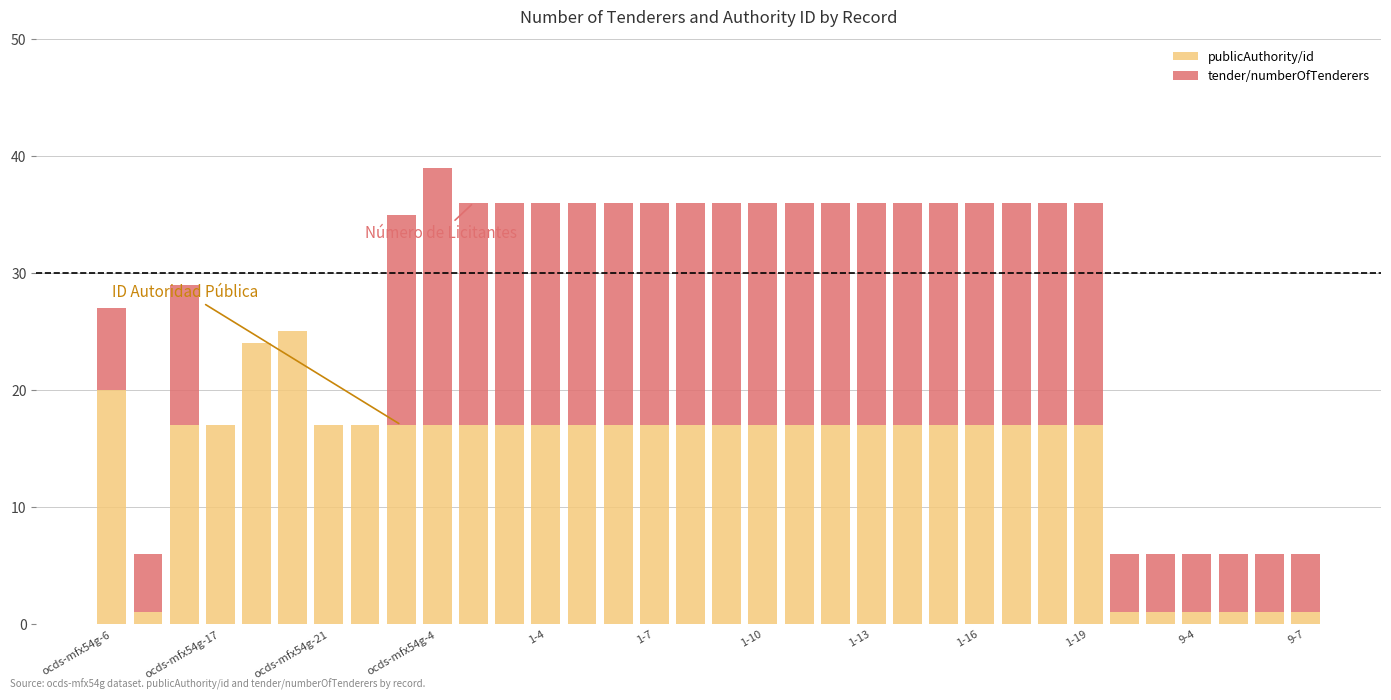

Are the bars grouped side by side (vs. stacked)?

No